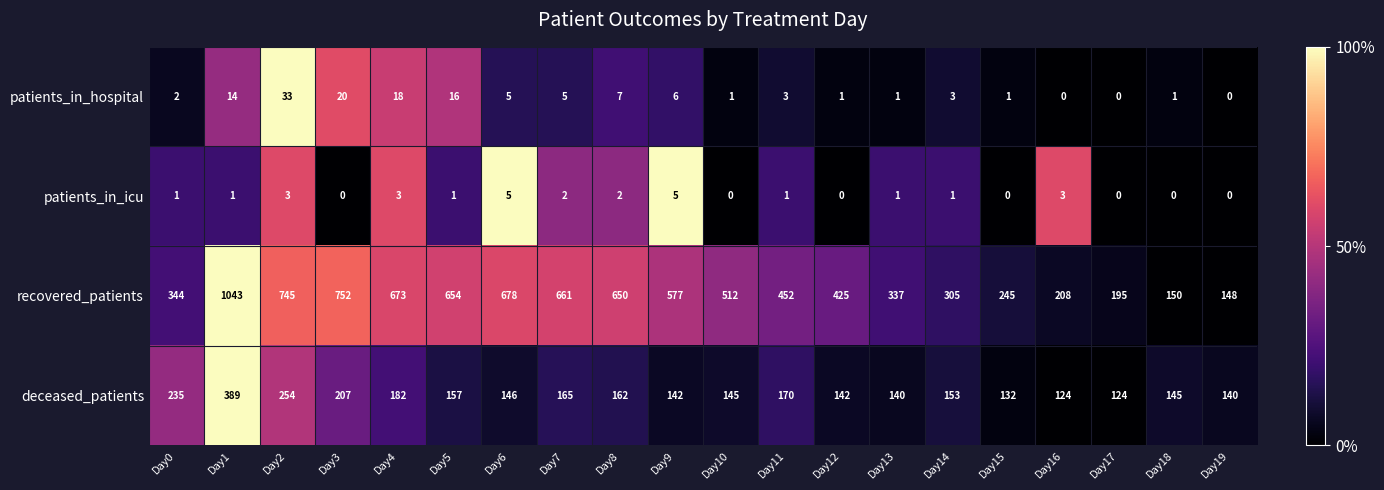

At which category does the chart reach its peak across all series?

Day1